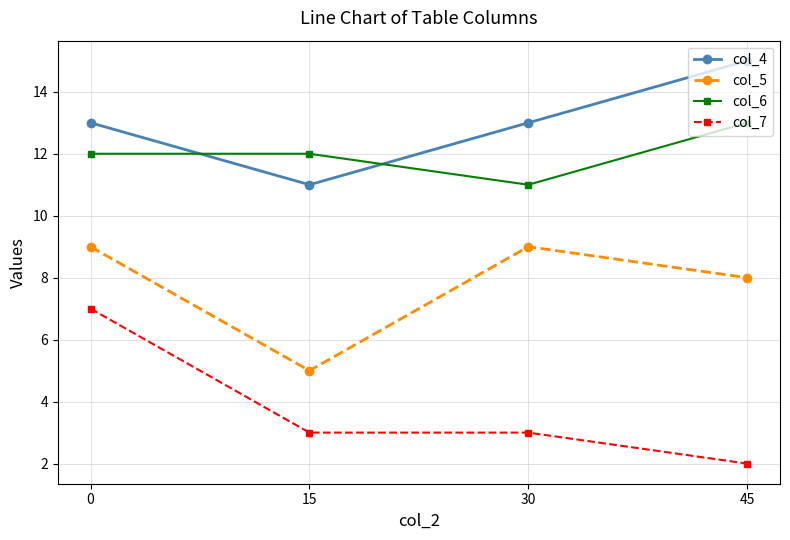

After their last crossing, which series has the higher values: col_6 or col_4?

col_4